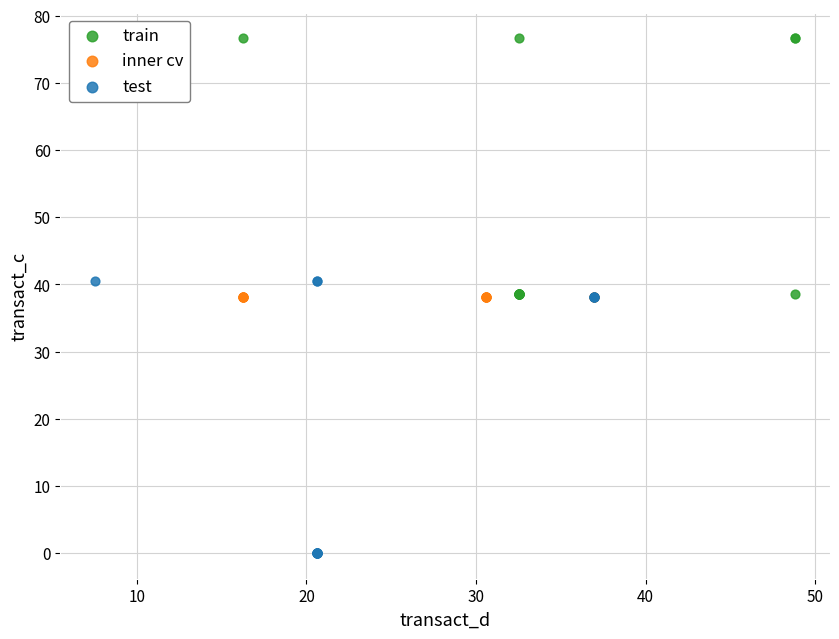

What are all the series names shown in the legend?

train, inner cv, test